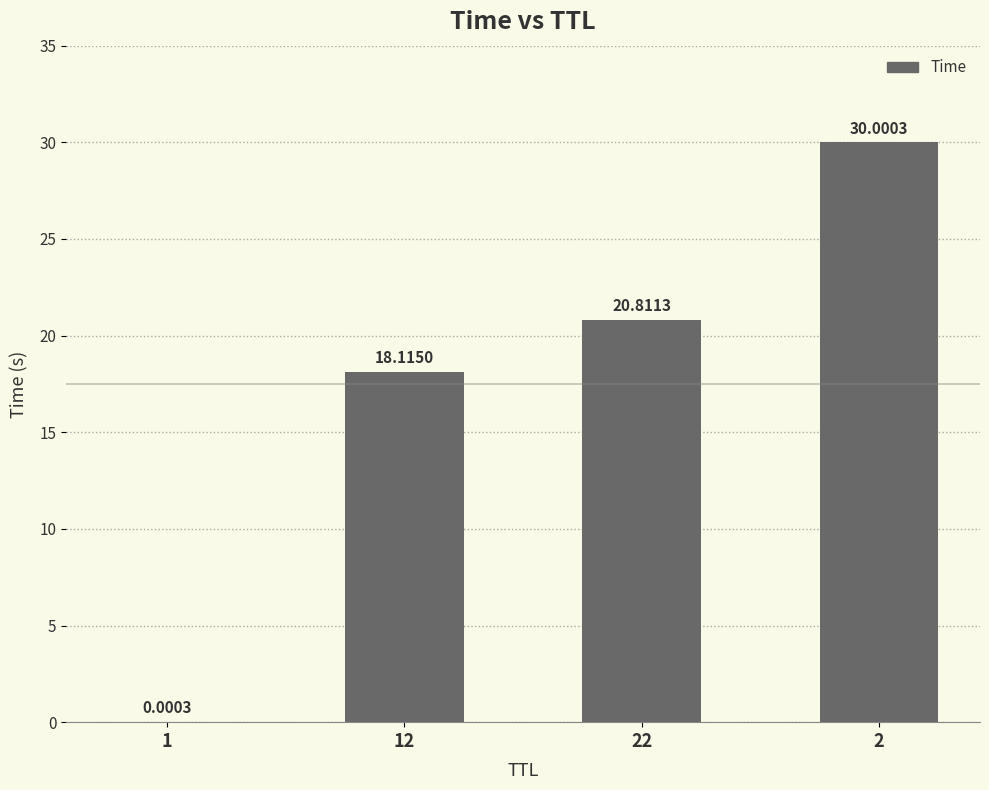

What is the greatest value displayed?

30.0